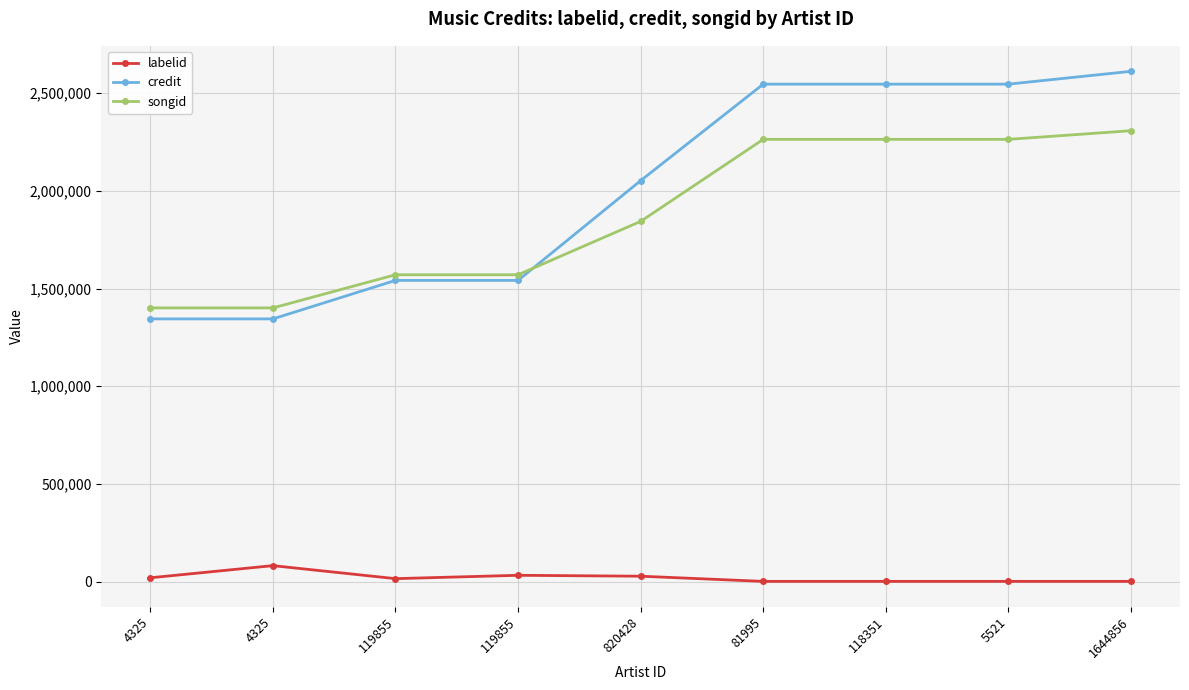

Which series ends up on top after the final intersection of songid and credit?

credit